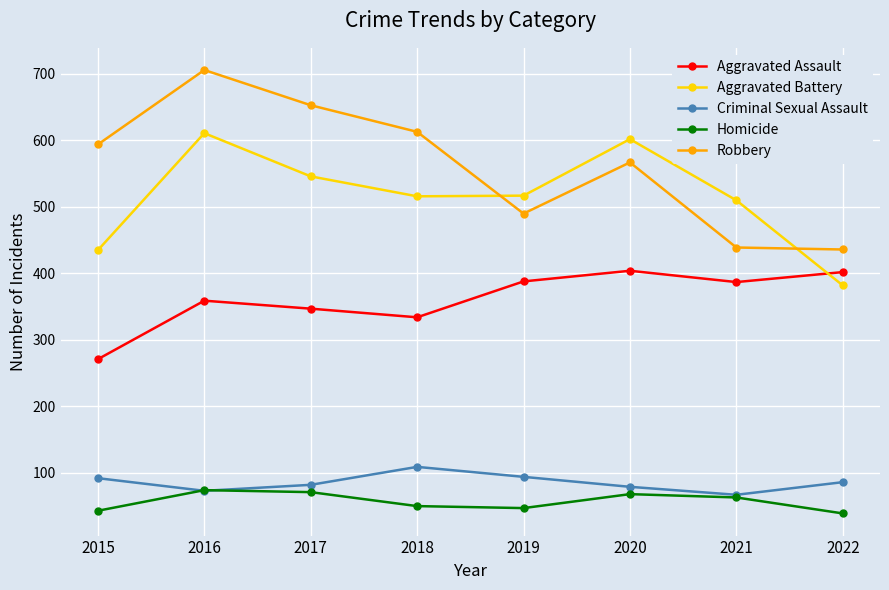

True or false: Robbery and Criminal Sexual Assault intersect in this chart.

False